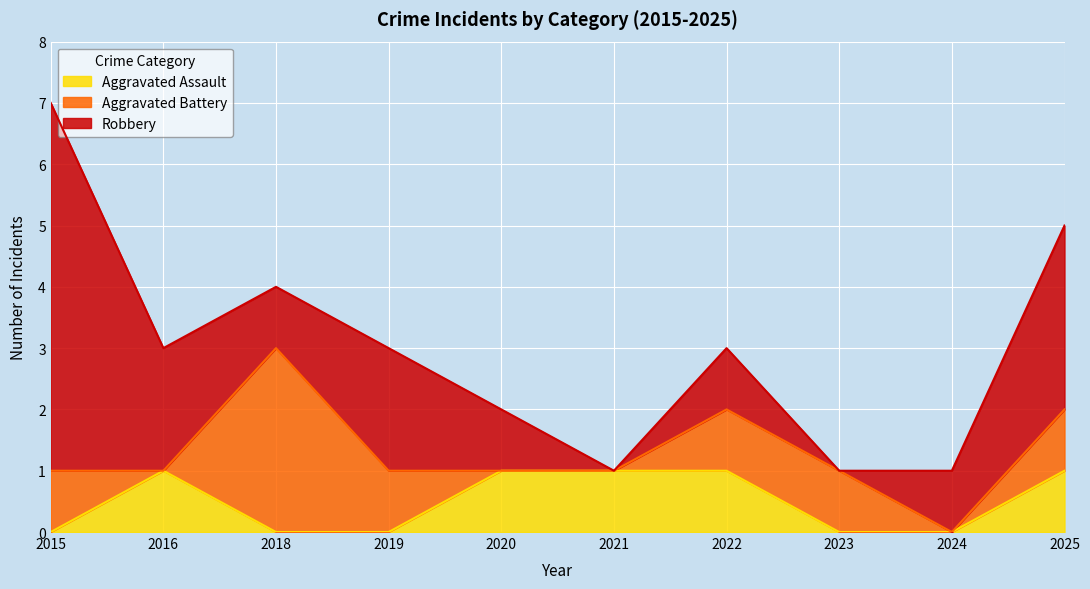

Is it true that Robbery equals 0 at 2021?

True